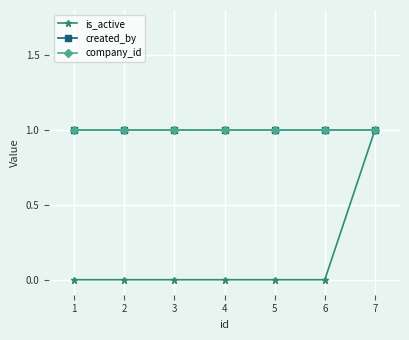

List the series in order of their peak value, highest first.

is_active, created_by, company_id